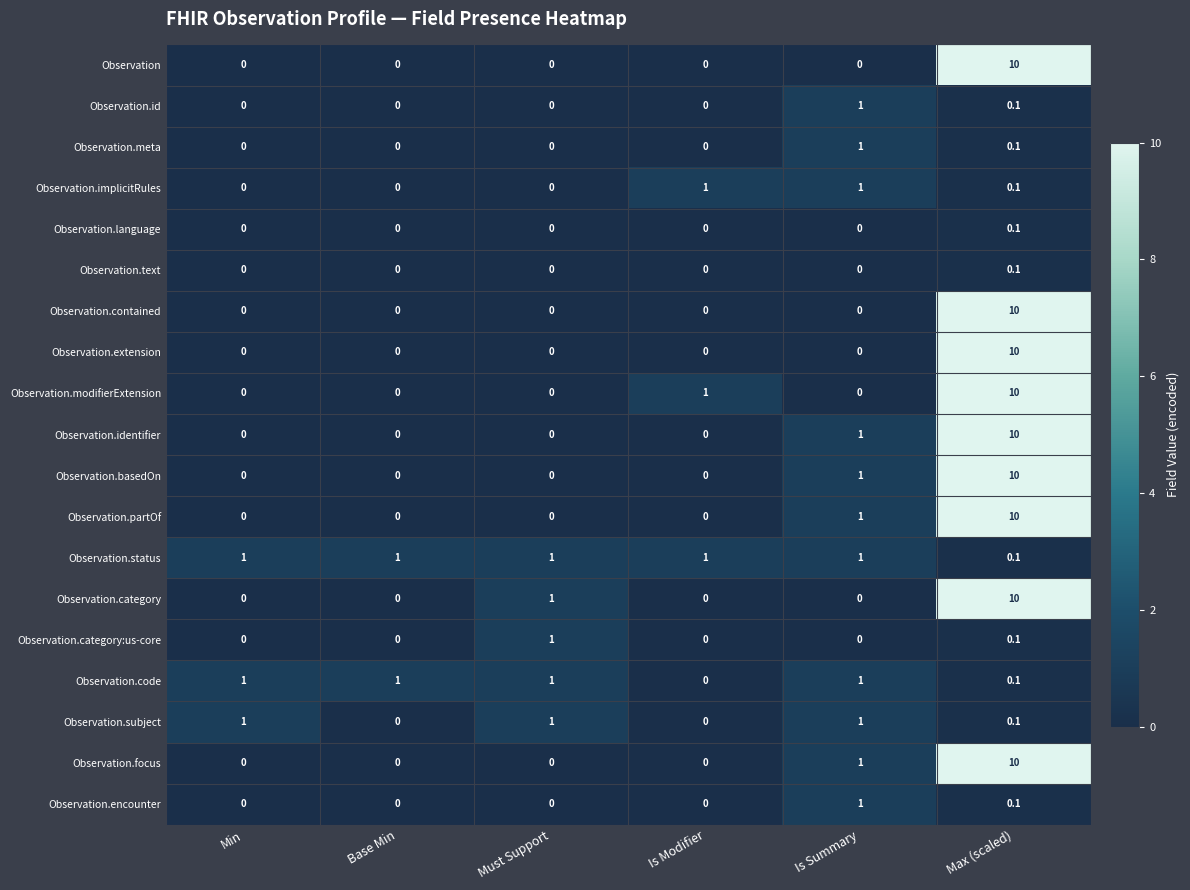

What is the greatest value displayed?

10.0